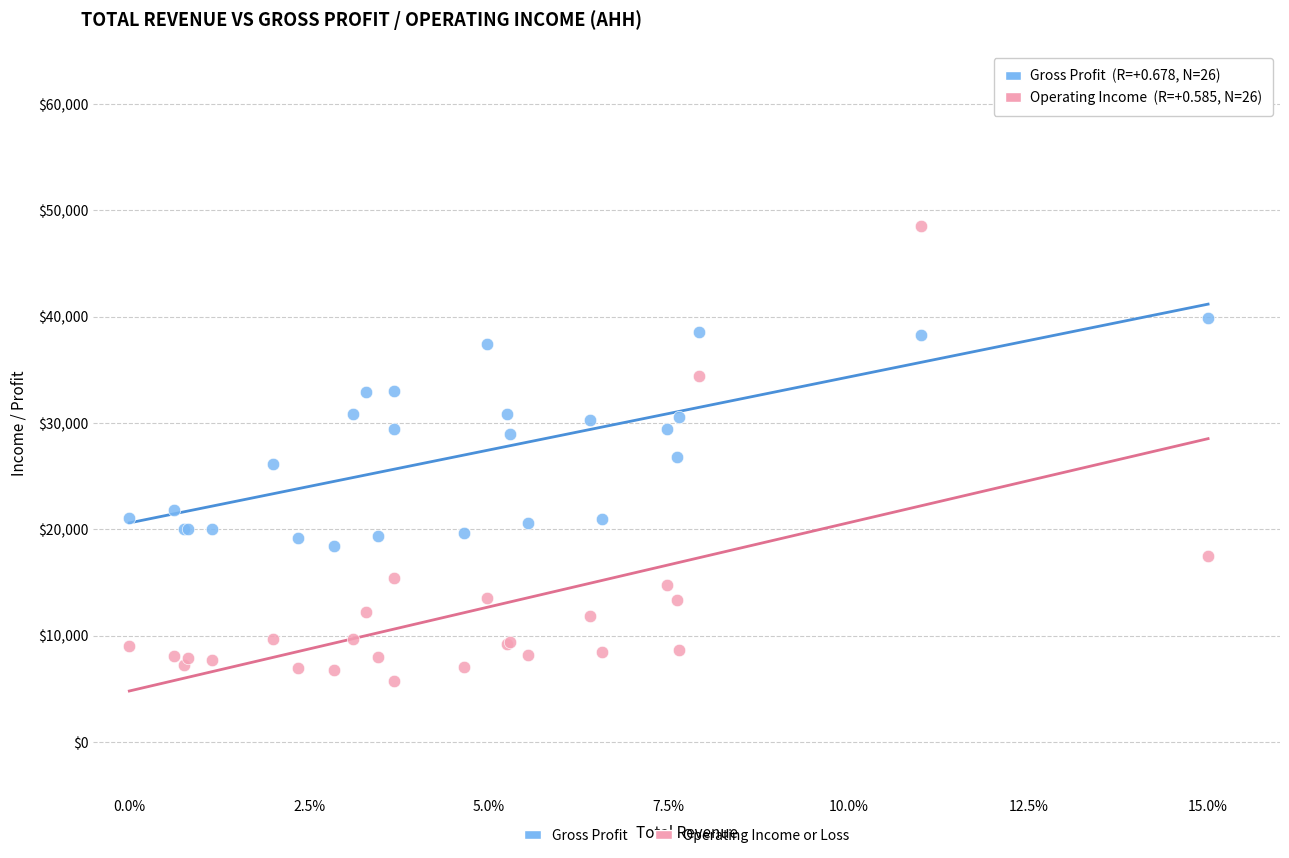

What are all the series names shown in the legend?

Gross Profit, Operating Income or Loss